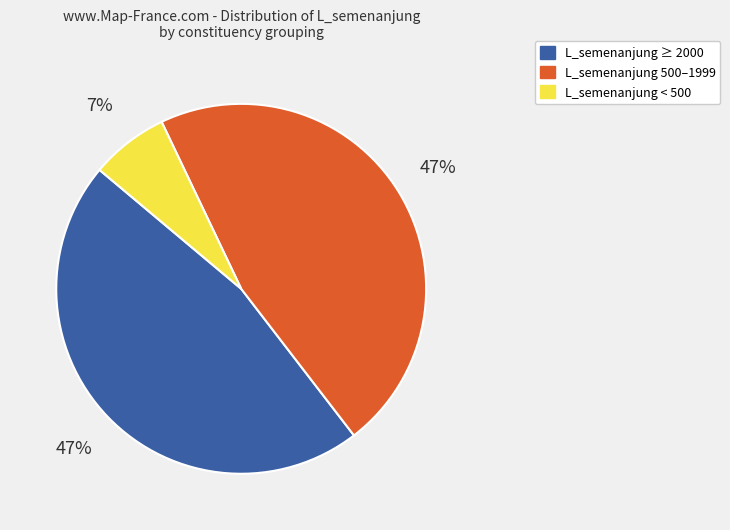

Is it true that L_semenanjung 500–1999 is 47% of the pie?

True